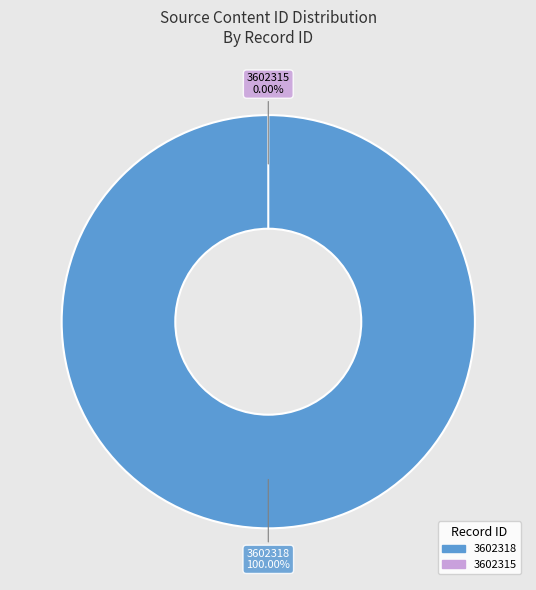

Combined, what portion of the pie is 3602318 and 3602315?

100.0%